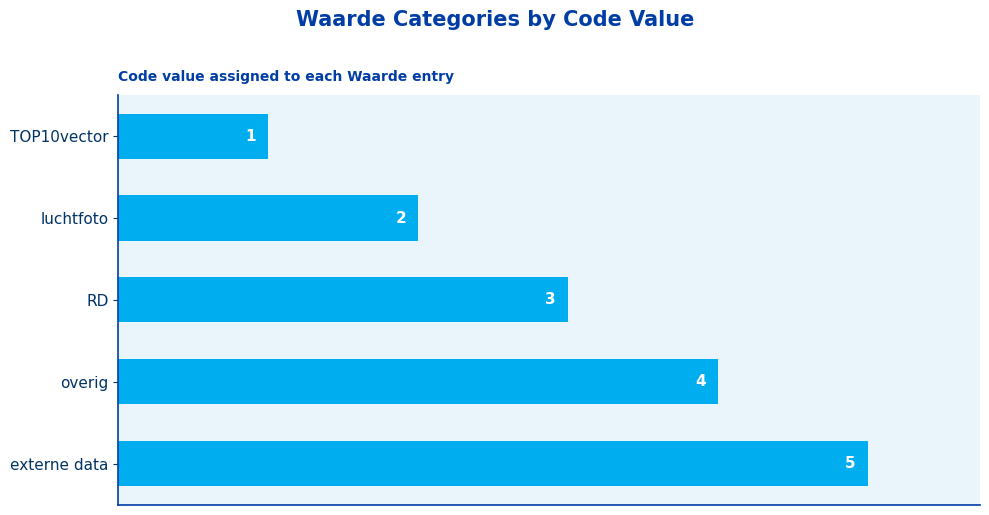

Rank the categories by value from highest to lowest.

externe data, overig, RD, luchtfoto, TOP10vector